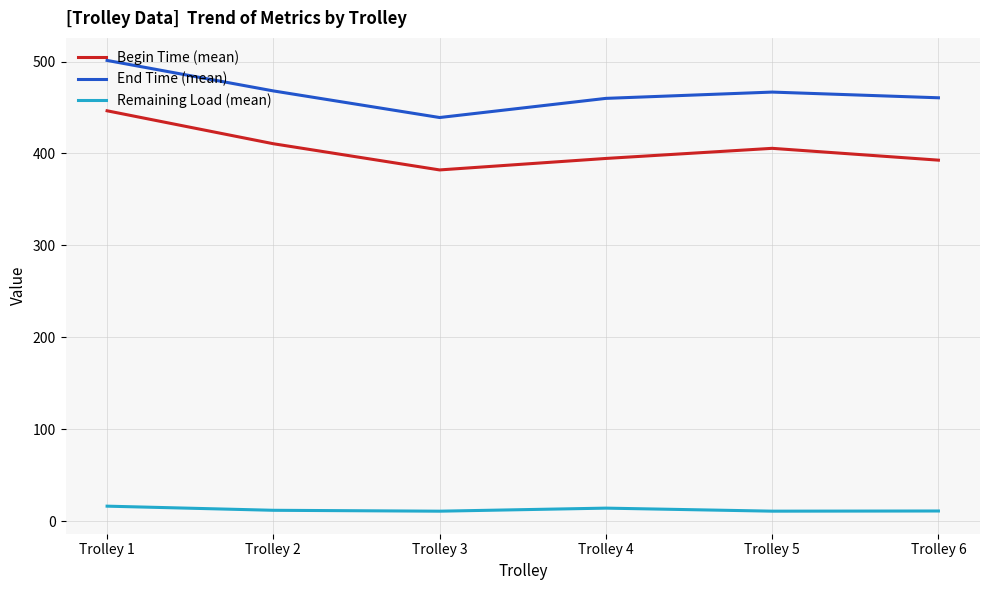

Which series has the largest range (max minus min)?

Begin Time (mean)